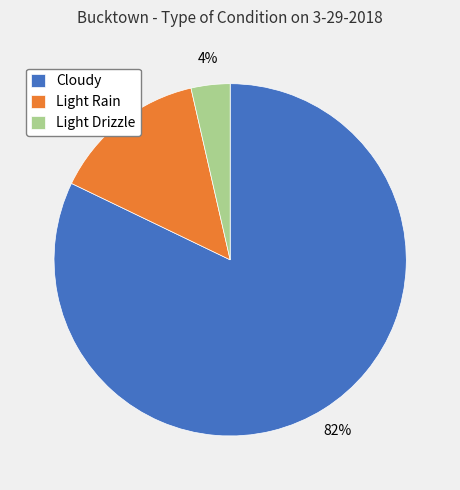

Is the sum of Cloudy and Light Rain greater than half?

Yes